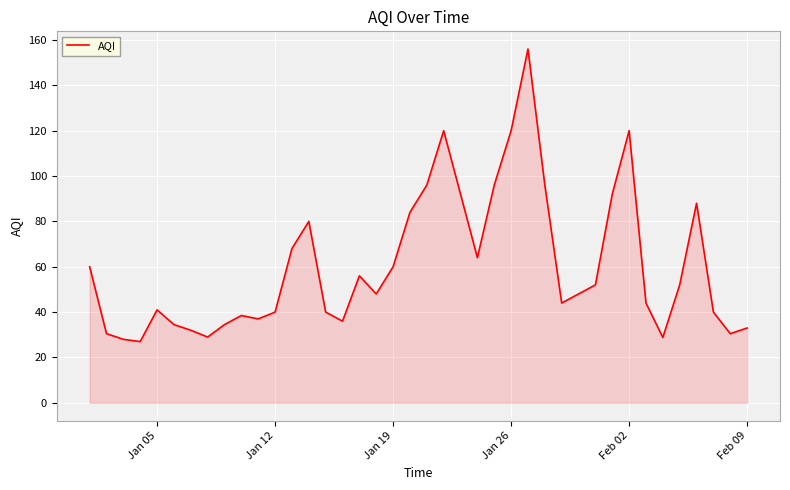

What is the difference between the maximum and minimum values?

129.0